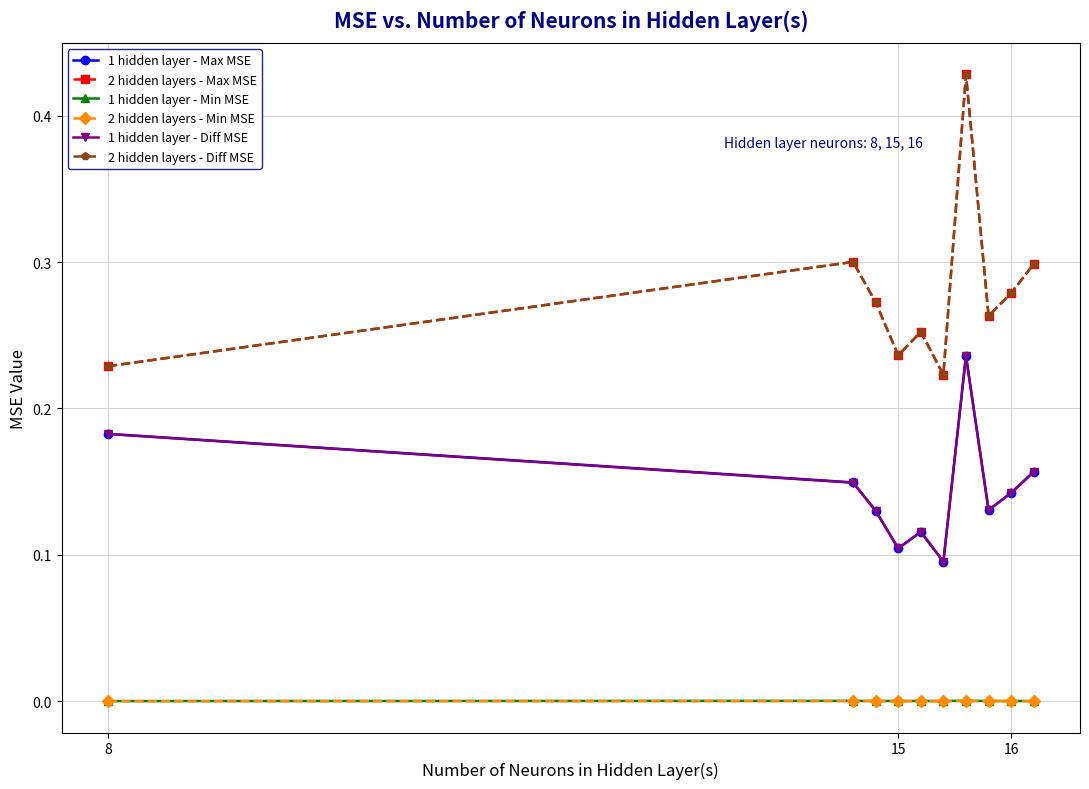

True or false: 1 hidden layer - Min MSE and 1 hidden layer - Max MSE intersect in this chart.

False